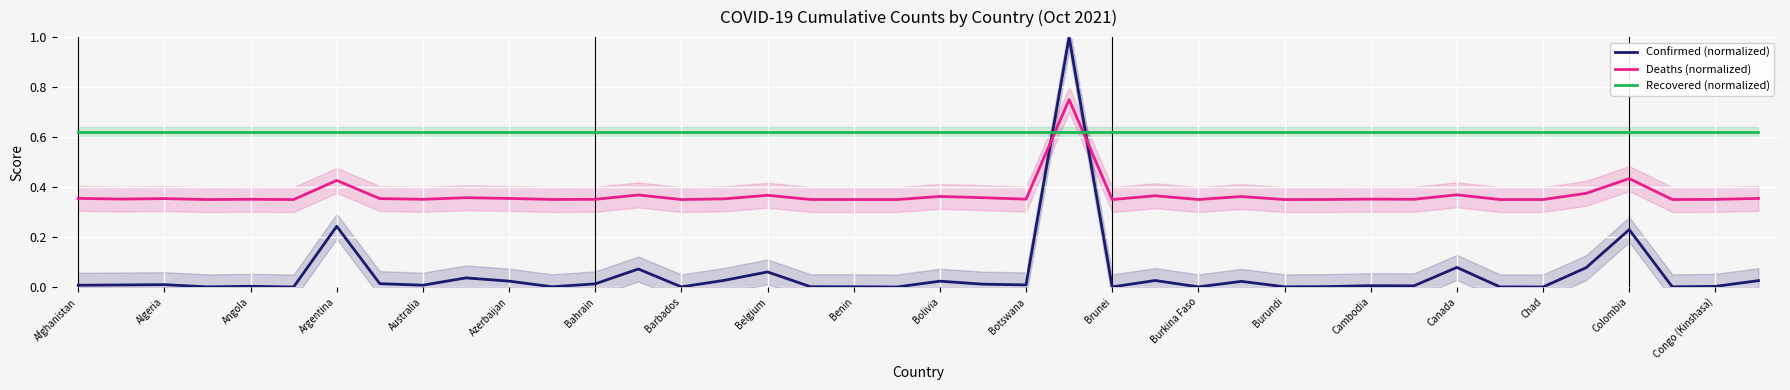

After their last crossing, which series has the higher values: Recovered (normalized) or Deaths (normalized)?

Recovered (normalized)